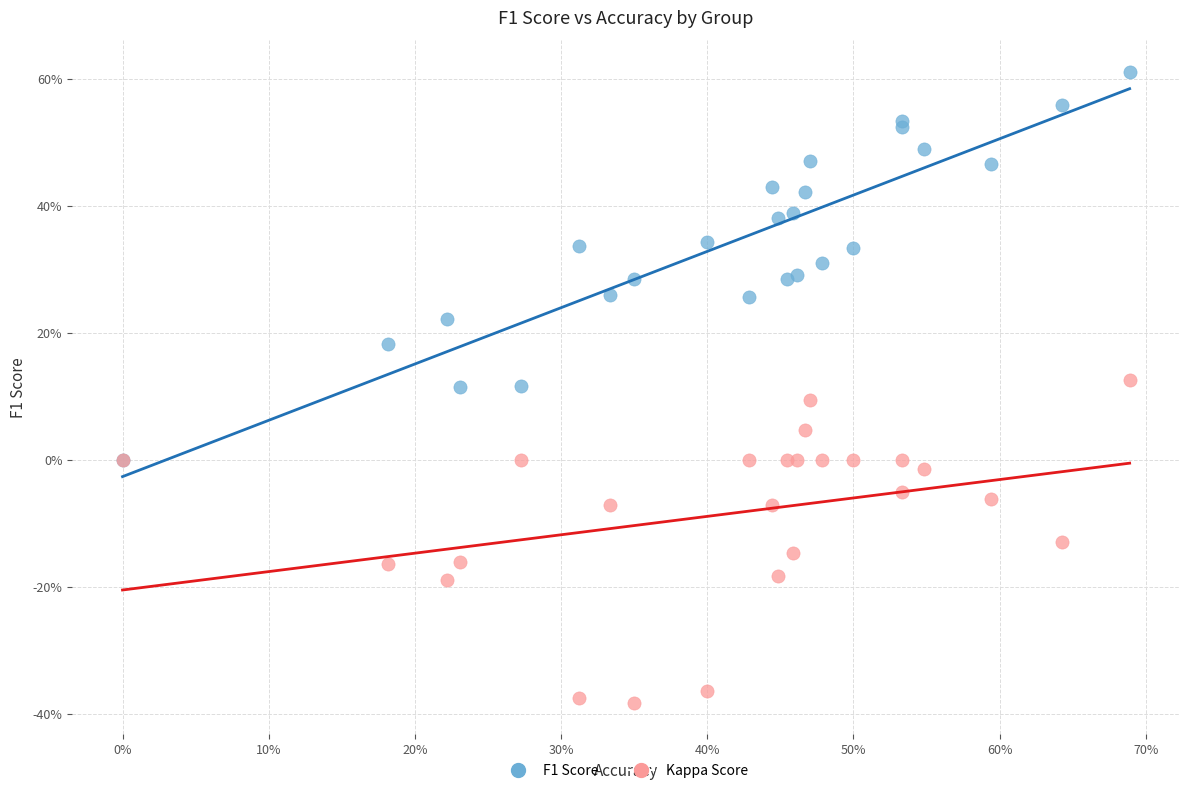

Which series has the largest Y range (max minus min)?

F1 Score